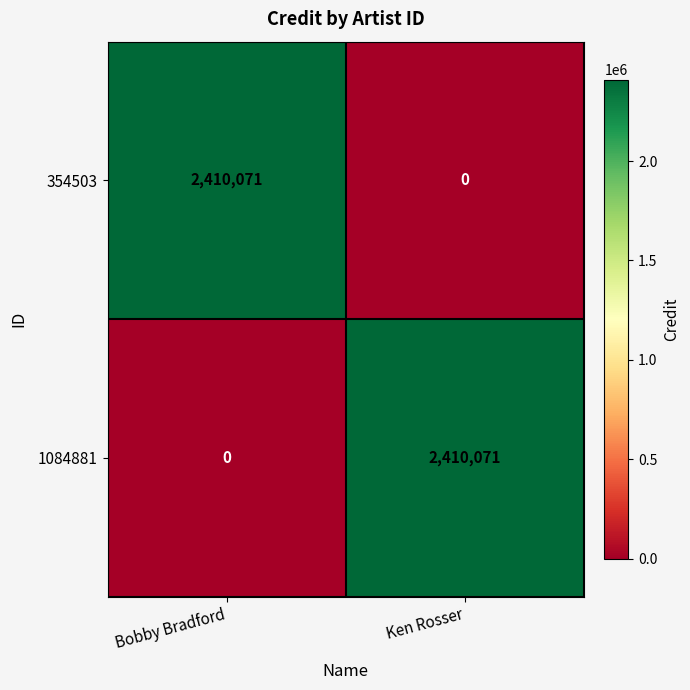

What is the total value across all series at Ken Rosser?

2410071